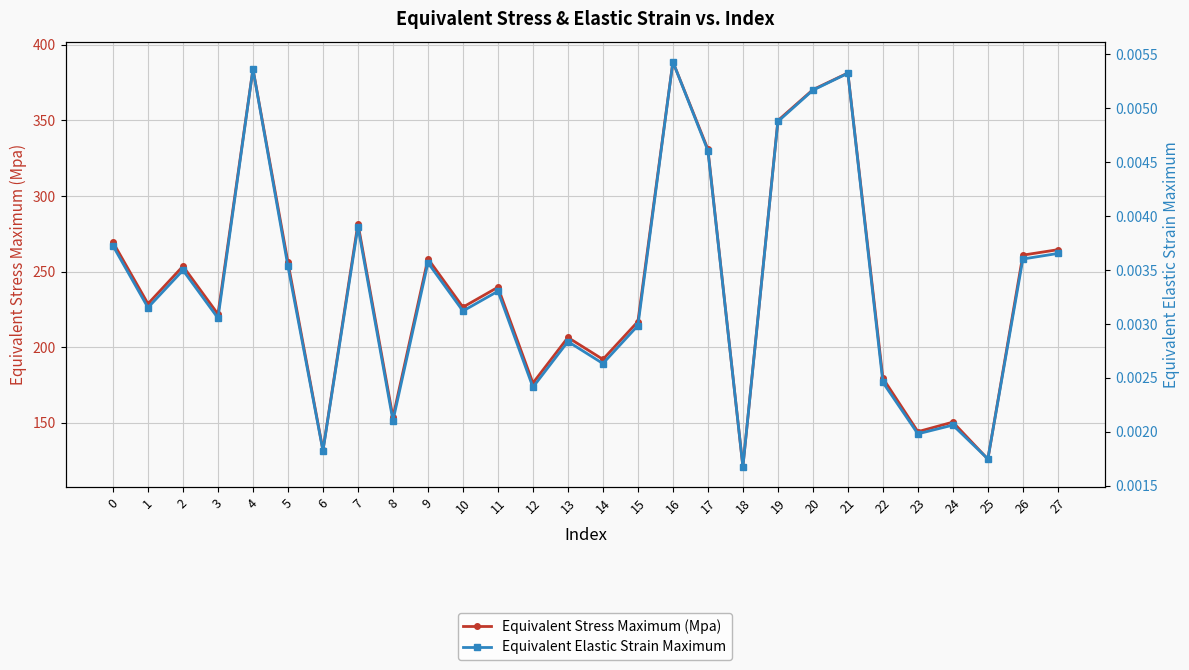

At how many categories does at least one series exceed 98?

28